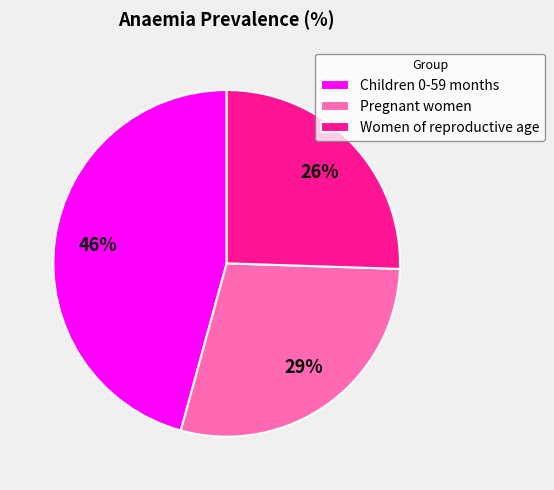

True or false: Pregnant women accounts for 29% of the total.

True